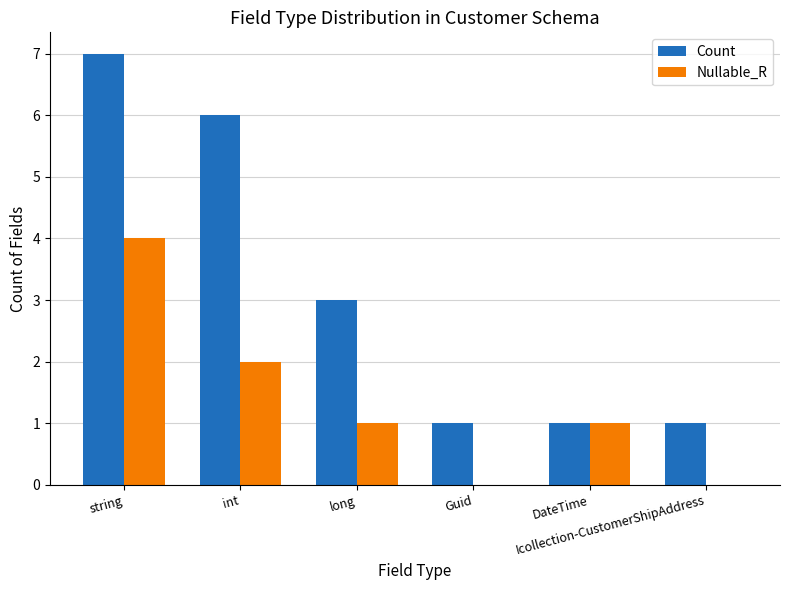

What is the maximum value for Count?

7